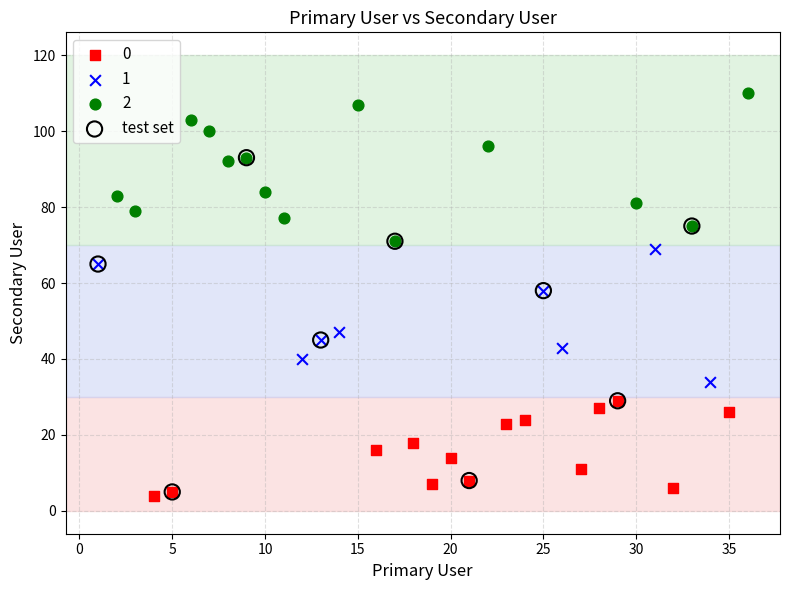

Which series has the widest spread of Y values?

test set